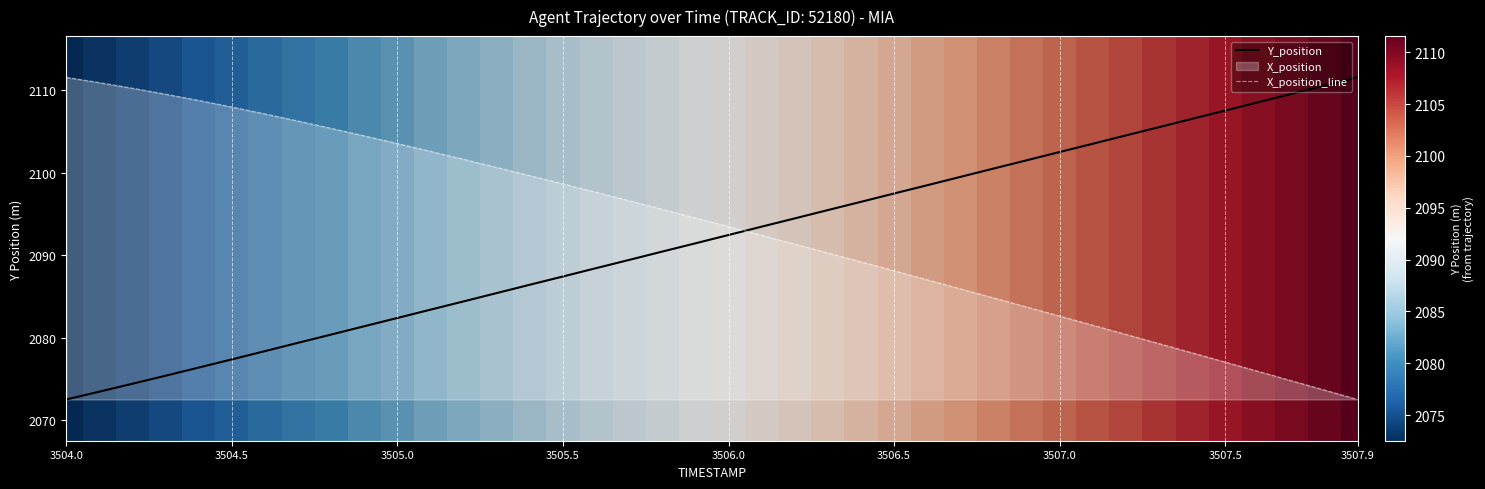

How many lines are shown in the chart?

2